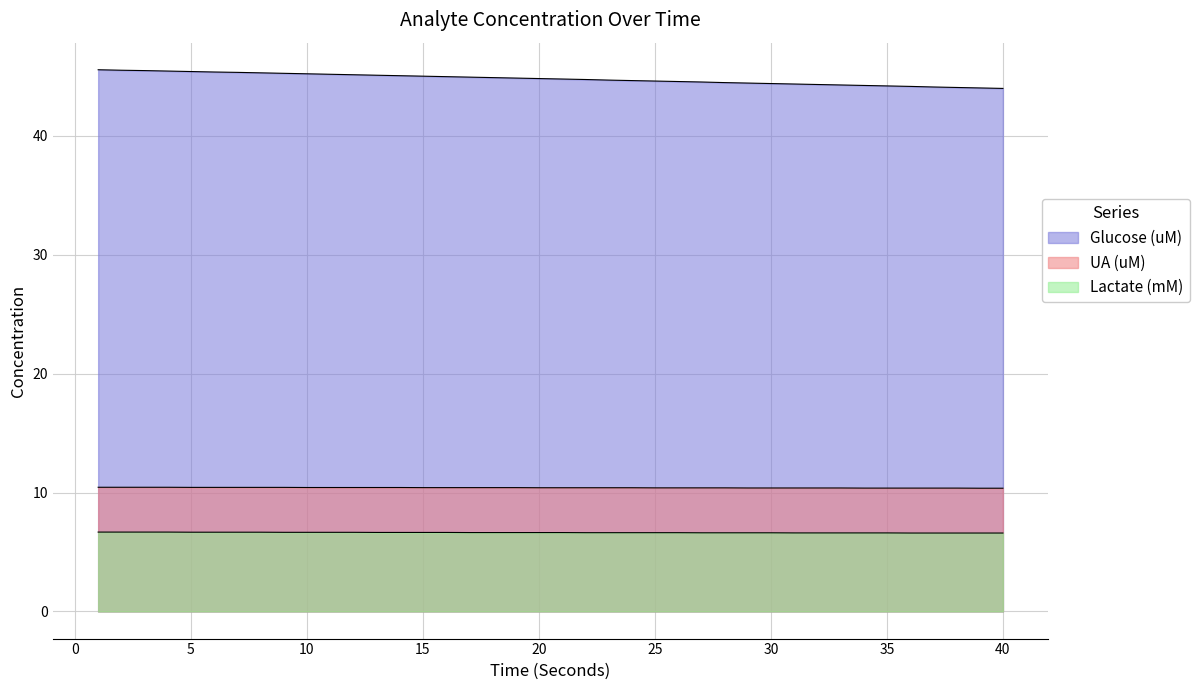

True or false: UA (uM) and Glucose (uM) cross at least once.

False